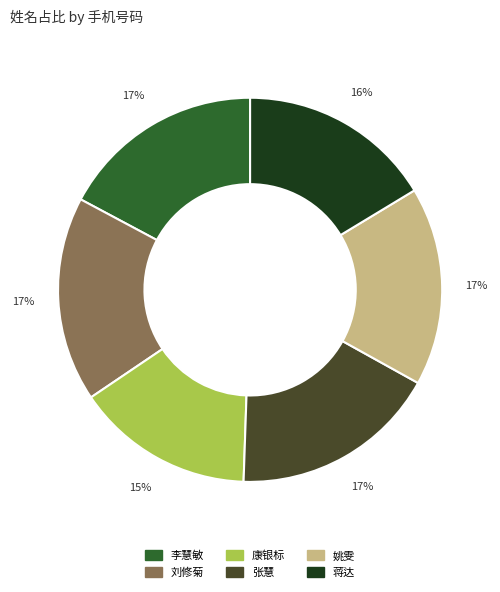

To the nearest percent, what is the combined percentage of 姚雯 and 李慧敏?

34%